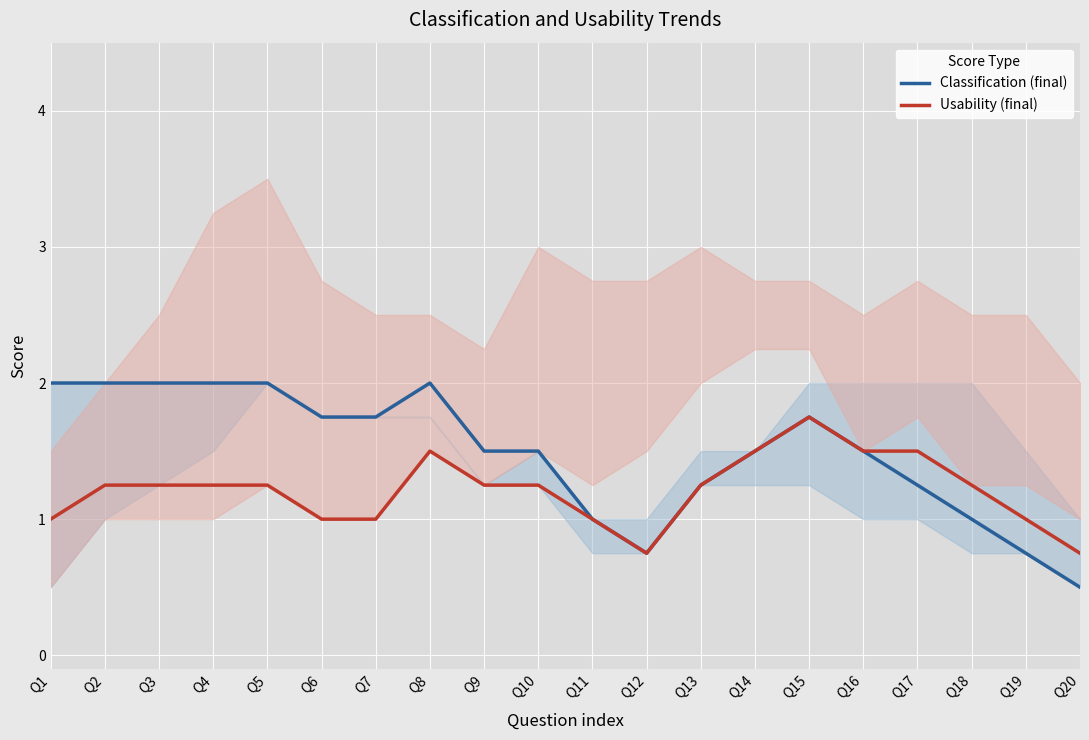

What is the sum of all Classification (final) values?

29.8